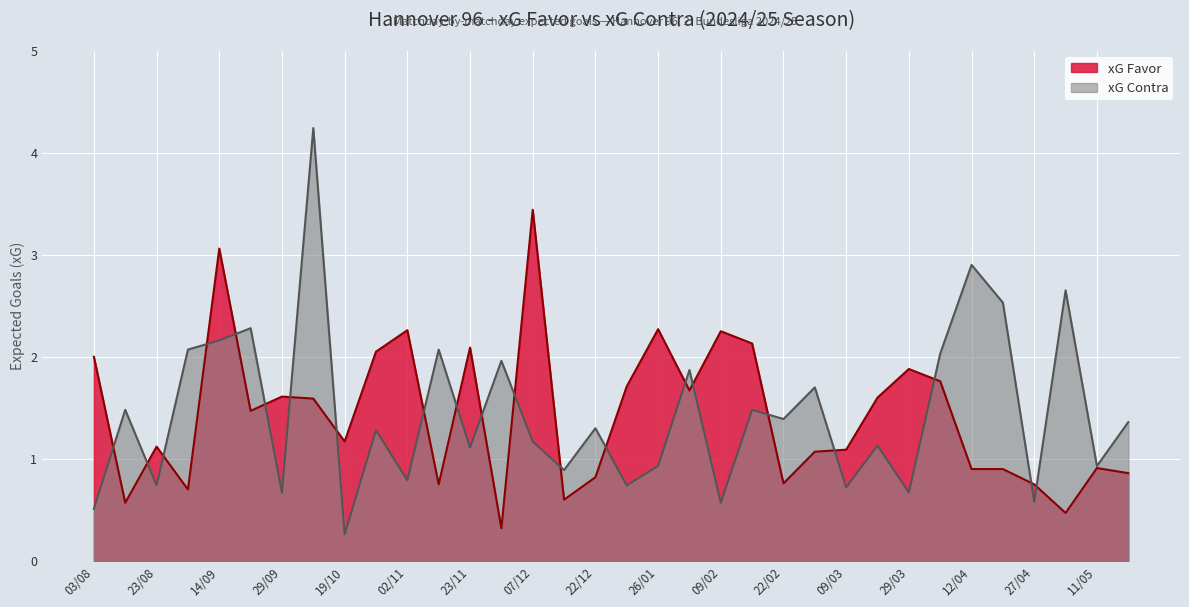

How many lines are shown in the chart?

2